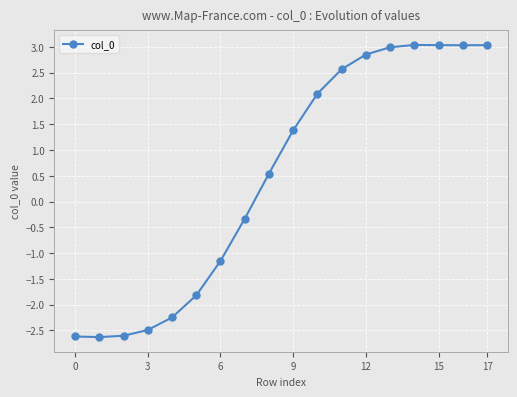

Reading left to right, what are all the values shown in this chart?

-2.6	-2.6	-2.6	-2.5	-2.2	-1.8	-1.2	-0.3	0.5	1.4	2.1	2.6	2.9	3.0	3.0	3.0	3.0	3.0